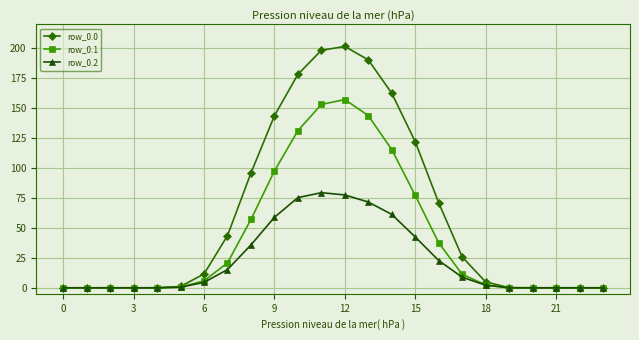

What is the sum of all row_0.0 values?

1450.5